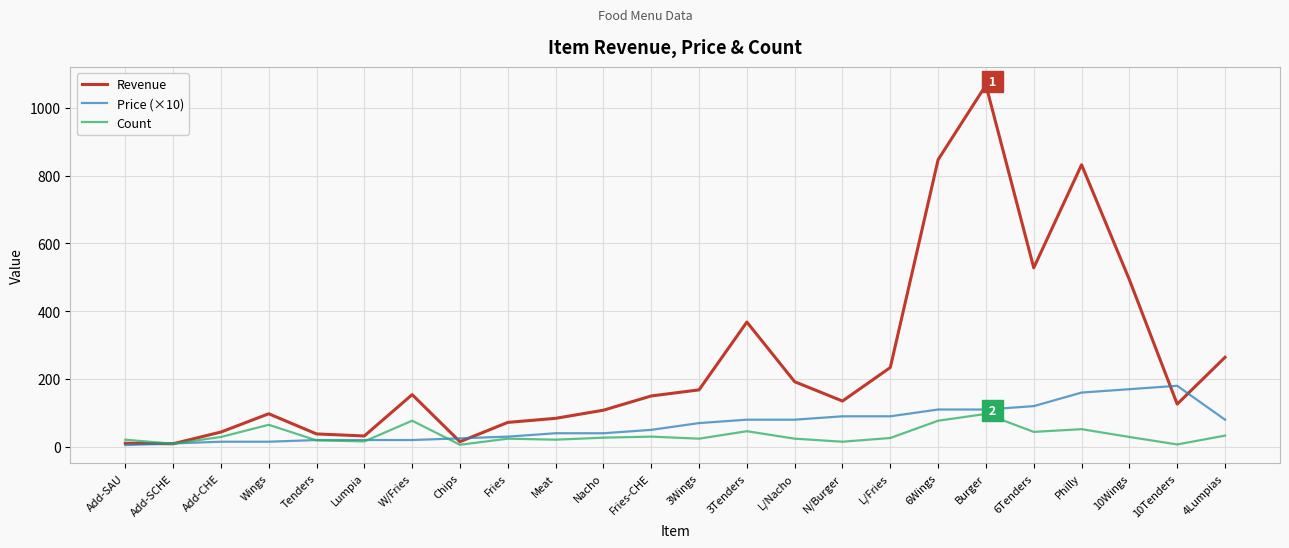

What is the difference between the second highest and second lowest values in the Count series?

70.0